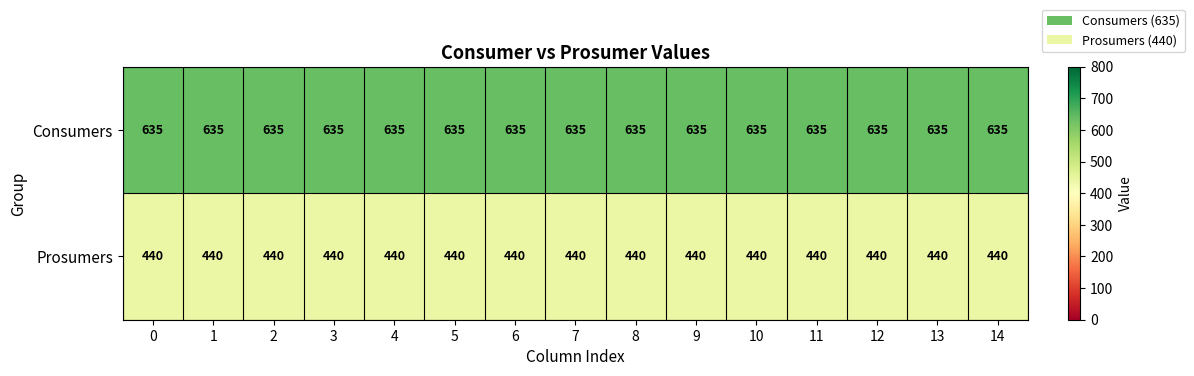

What is the total value across all series at 11?

1075